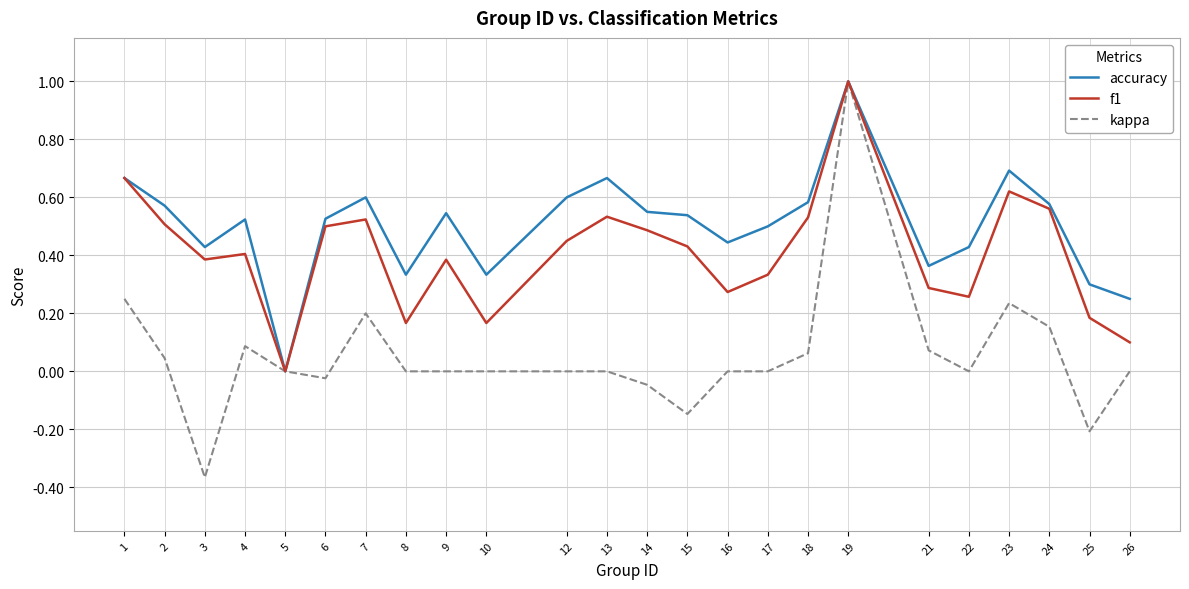

Is this an area chart (filled region under the line)?

No